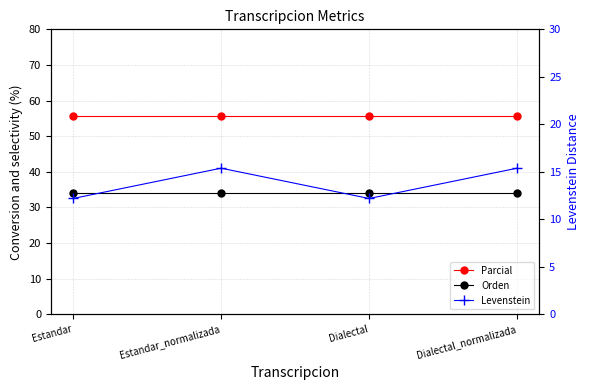

The Parcial series shows 55.6 at Estandar. True or false?

True